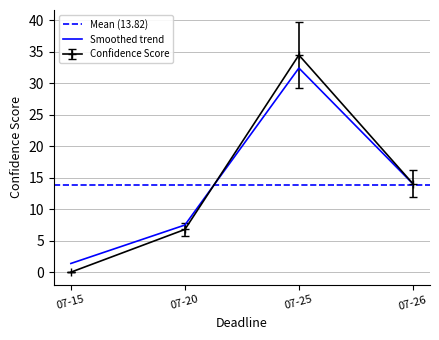

Count the number of categories in the chart.

4